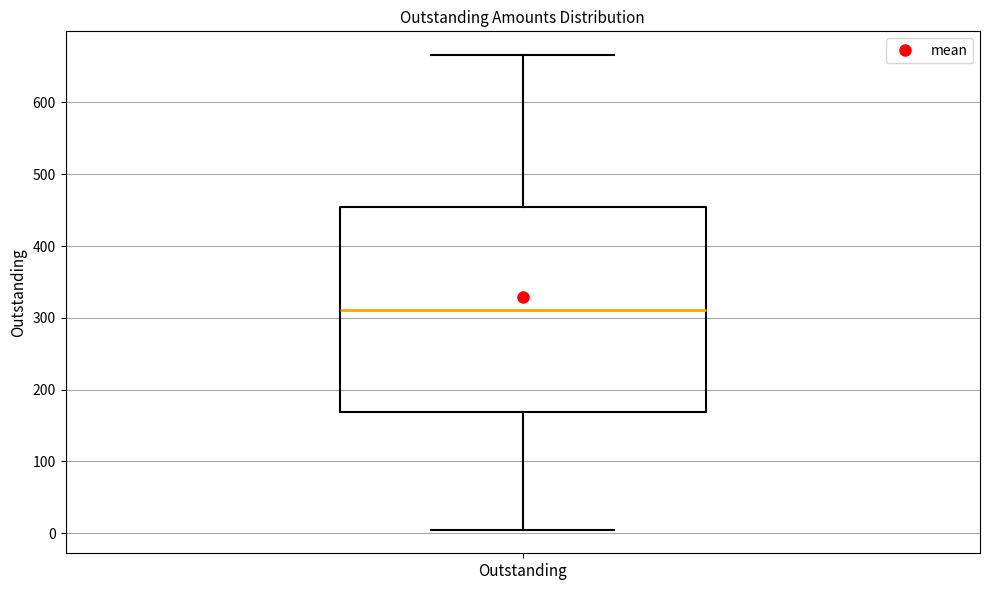

Where does the lower whisker of the box for Outstanding end on the y-axis? The values are not printed on the chart, so give them approximately, as read against the axis.

10